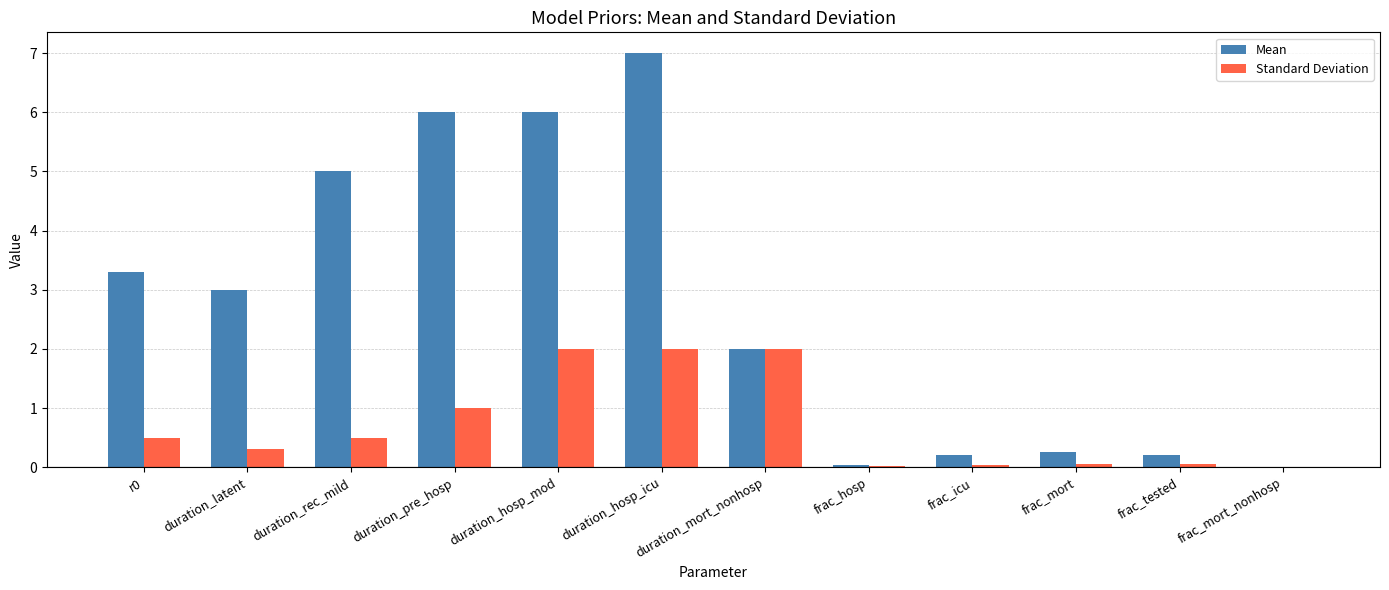

Which series has the widest spread of values?

Mean